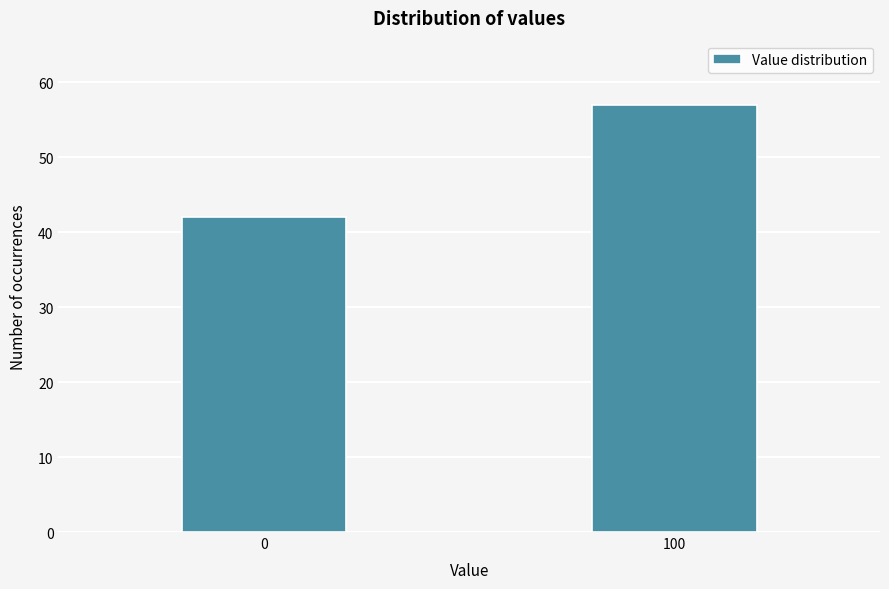

Reading left to right, transcribe all the data shown in this chart.

0=42	100=57